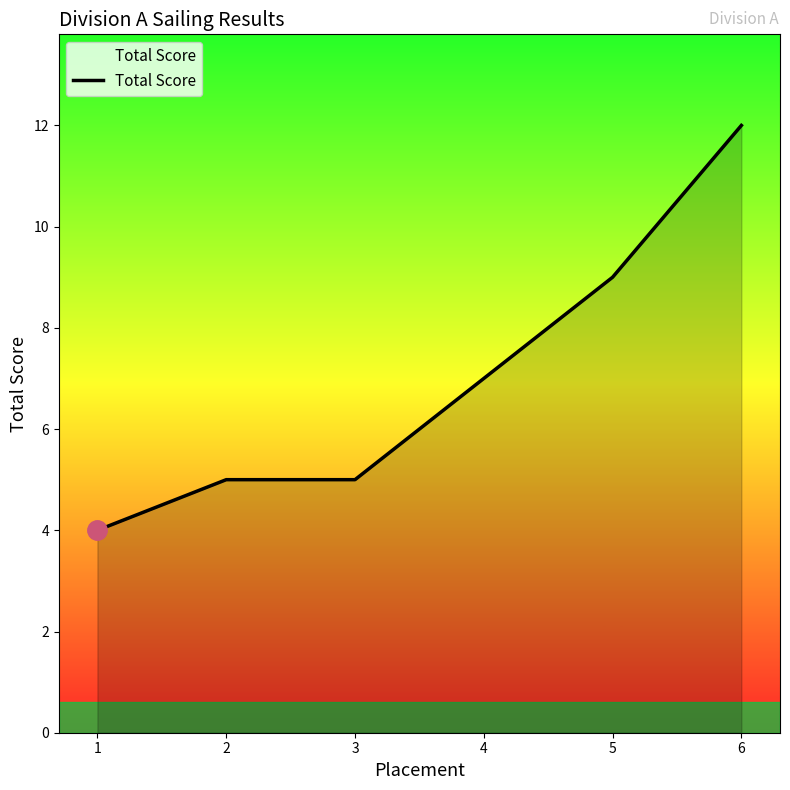

Is it true that the value at 4 is 7?

True